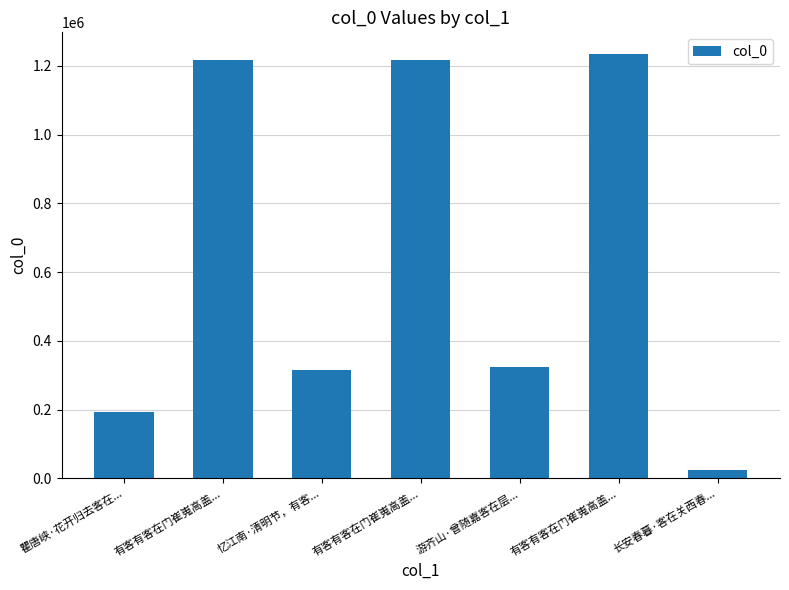

Reading left to right, extract all data points from this chart.

瞿唐峡·花开归去客在...=192283	有客有客在门崔嵬高盖...=1216583	忆江南·清明节，有客...=314037	有客有客在门崔嵬高盖...=1216582	游齐山·曾随嘉客在层...=323774	有客有客在门崔嵬高盖...=1236125	长安春暮·客在关西春...=24351